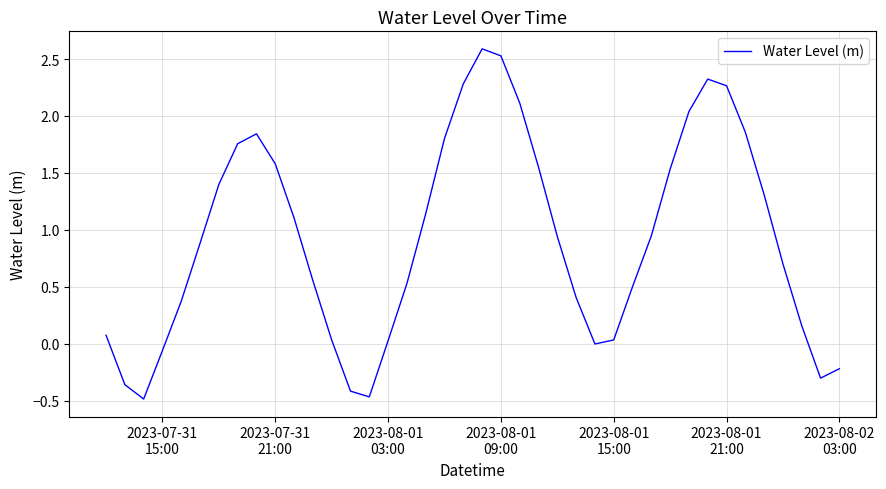

What is the smallest value displayed?

-0.5